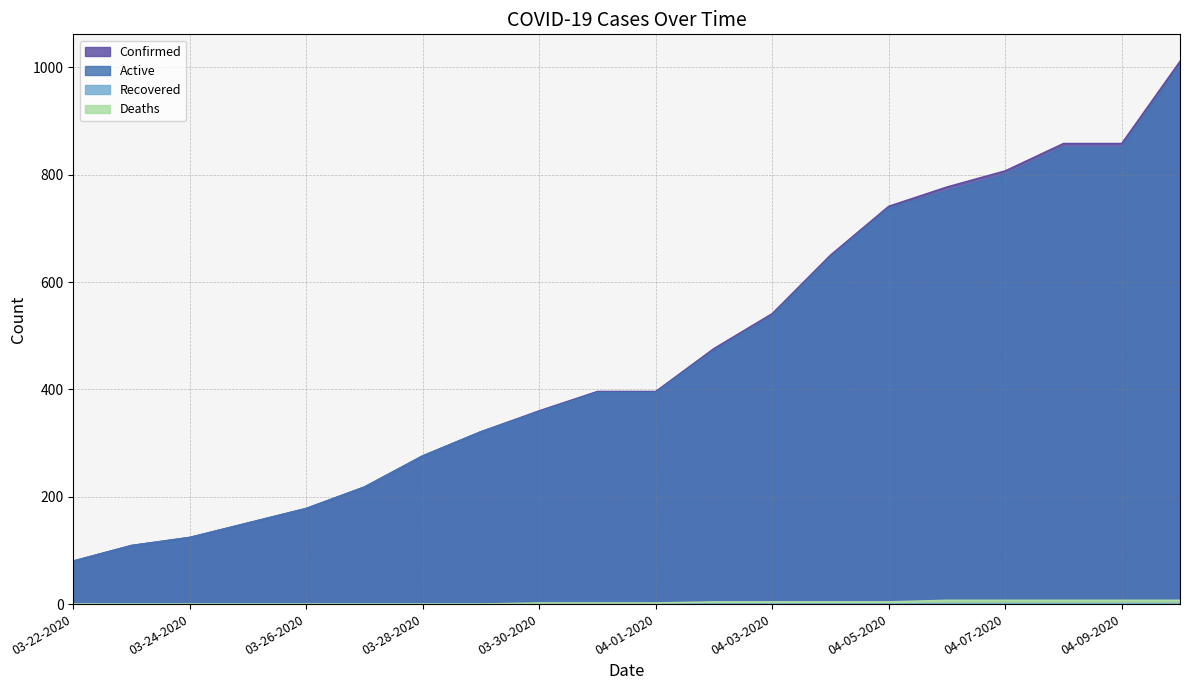

What is the highest value of the Active series?

1004